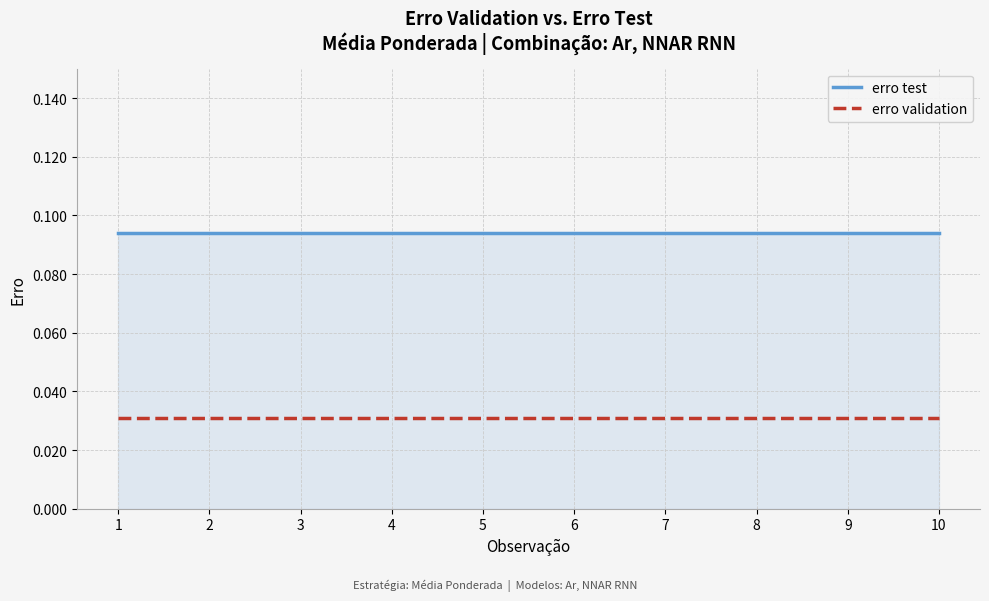

Is the value of erro validation at 4 greater than the value of erro test at 5?

No